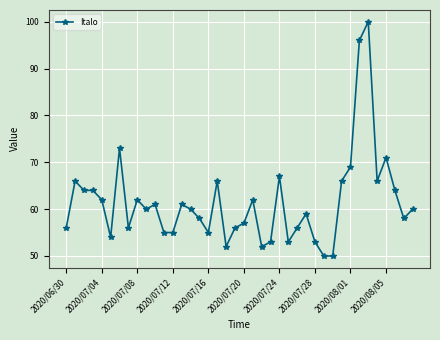

Does the chart have visible grid lines?

Yes